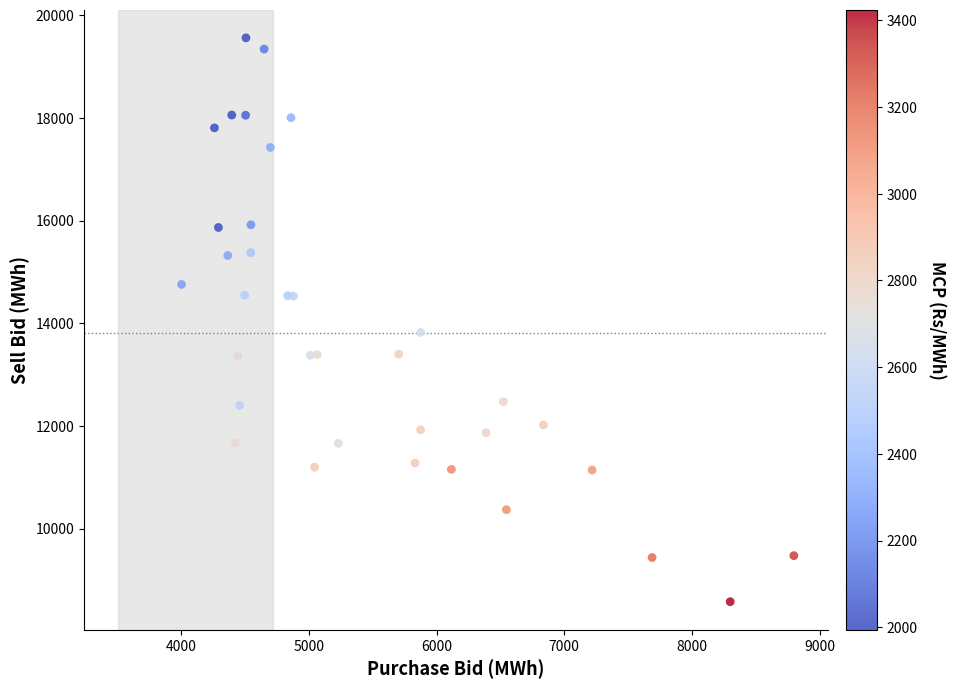

What Y value in the scatter plot is closest to 14066?

13820.1